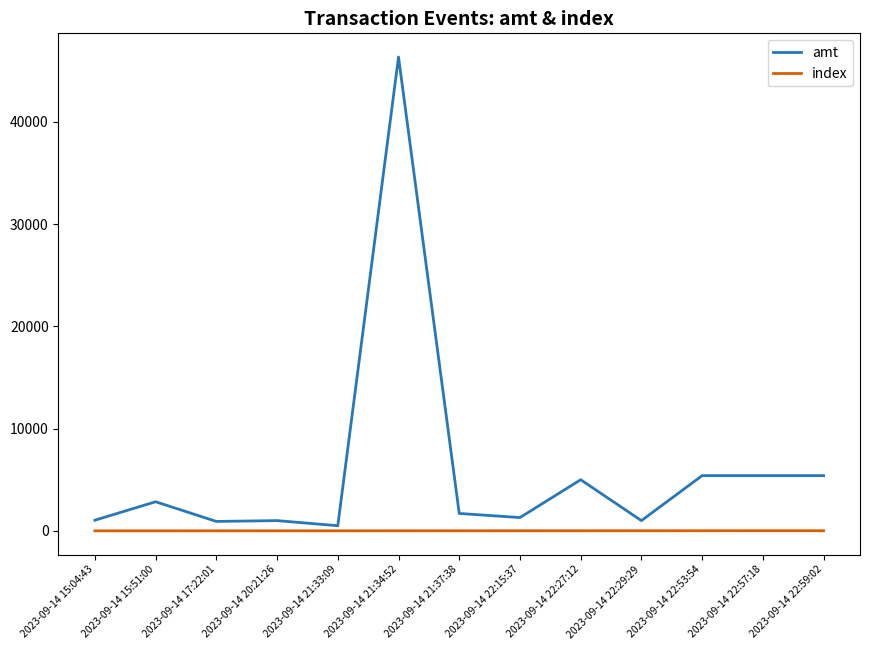

What is the difference between the second highest and second lowest values in the index series?

10